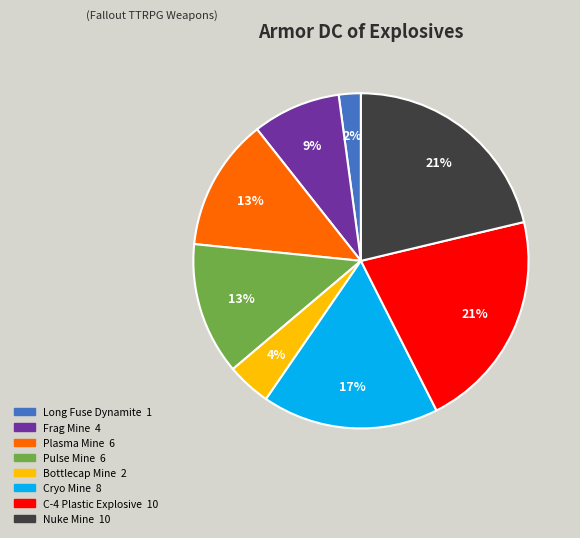

To the nearest percent, what portion does C-4 Plastic Explosive represent?

21%